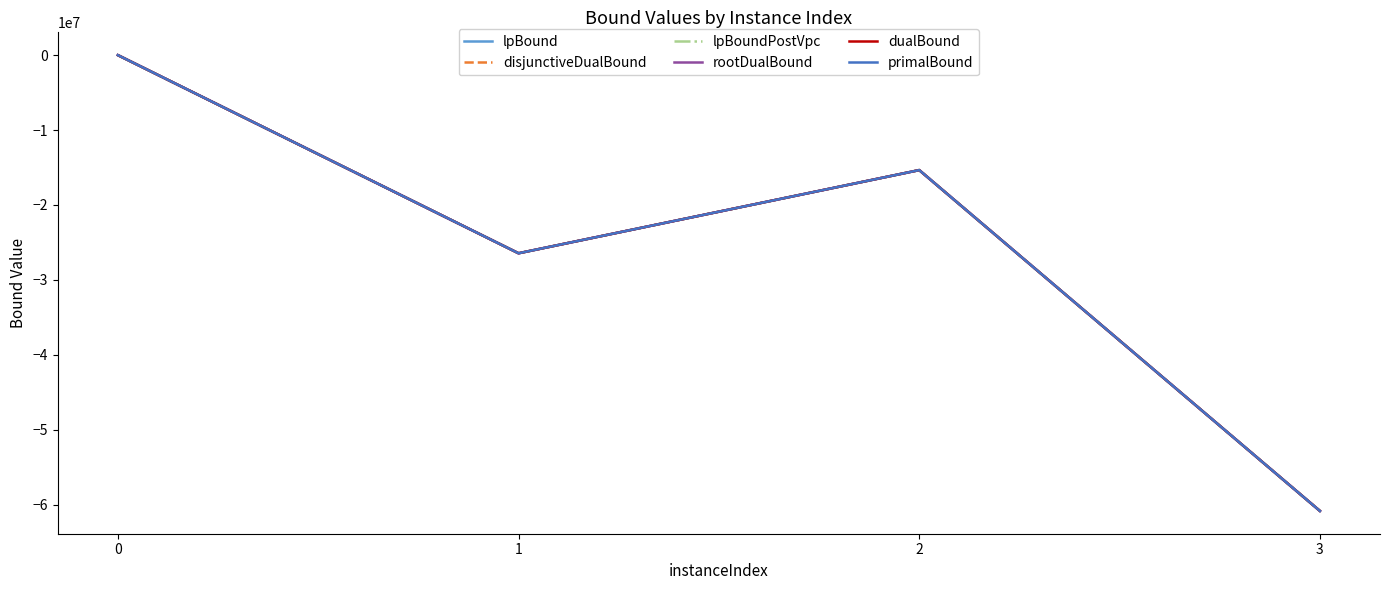

Where is the first local maximum for disjunctiveDualBound?

2